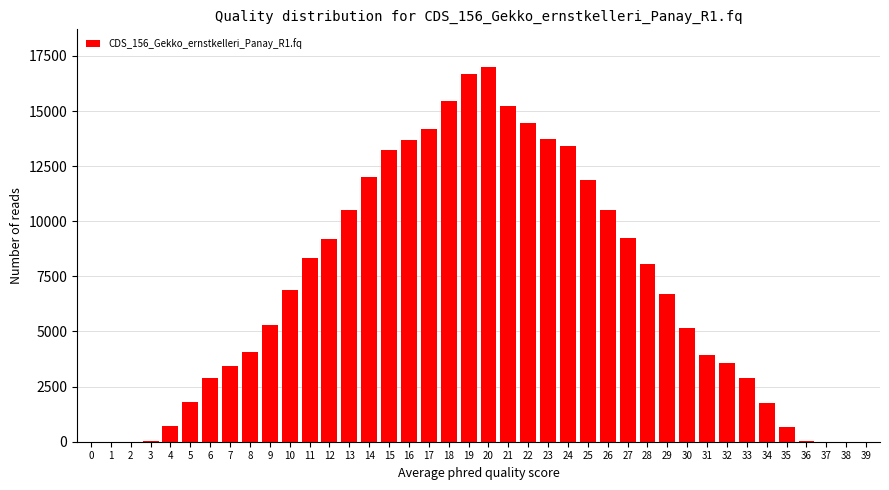

What is the greatest value displayed?

17004